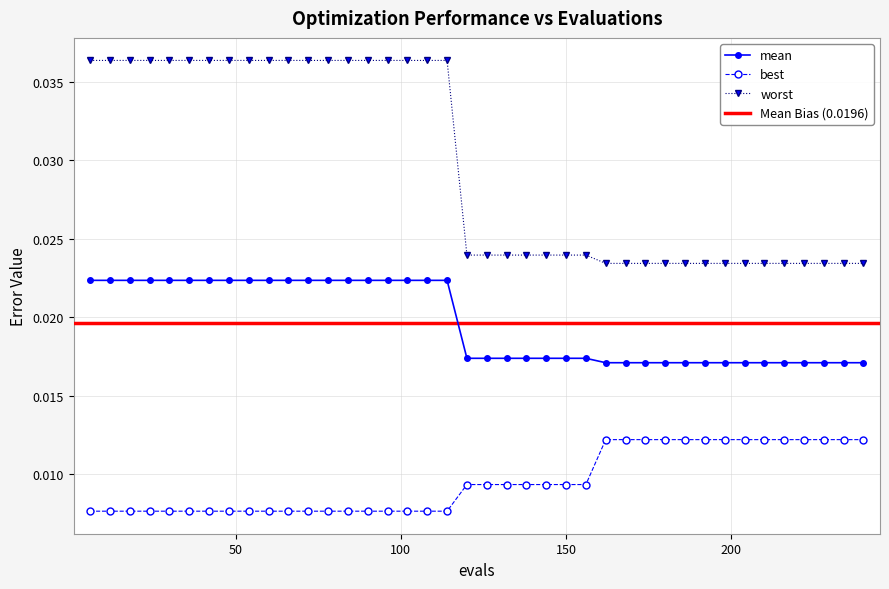

Which has a higher value, 240 or 6?

6